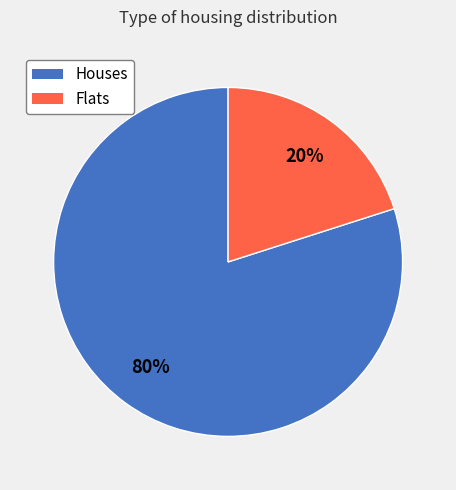

Is there any slice that represents more than half of the pie?

Yes